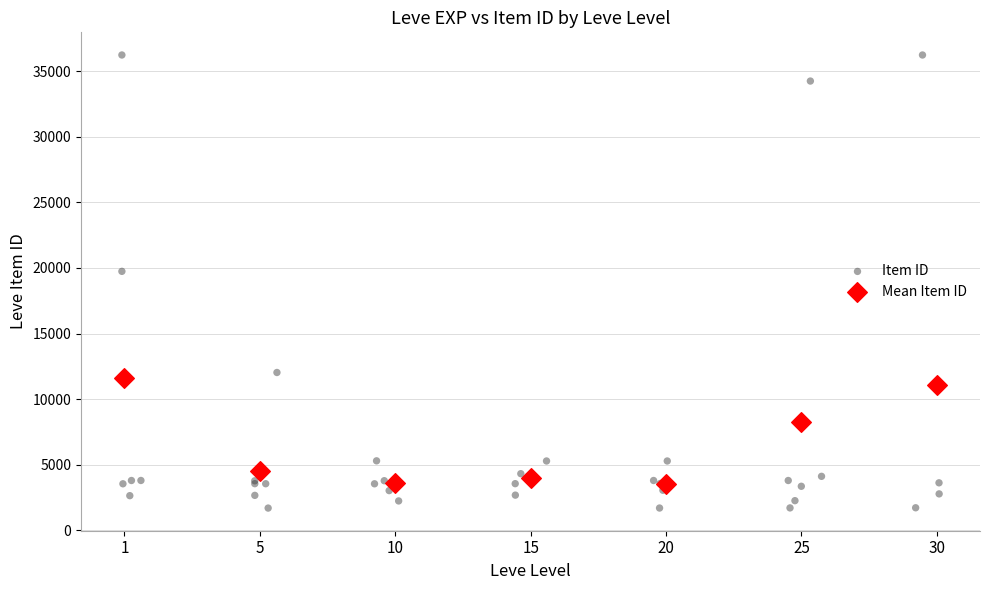

What are all the series names shown in the legend?

Item ID, Mean Item ID